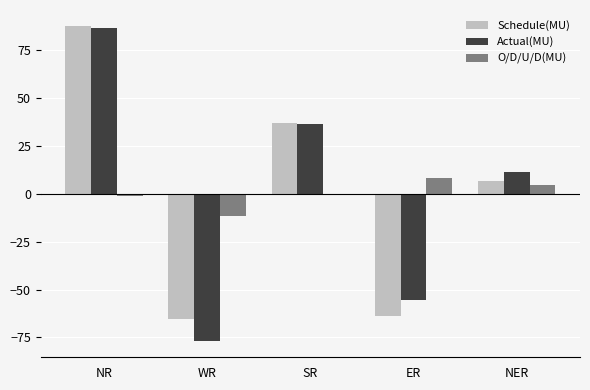

Which series changed the most between NR and ER?

Schedule(MU)